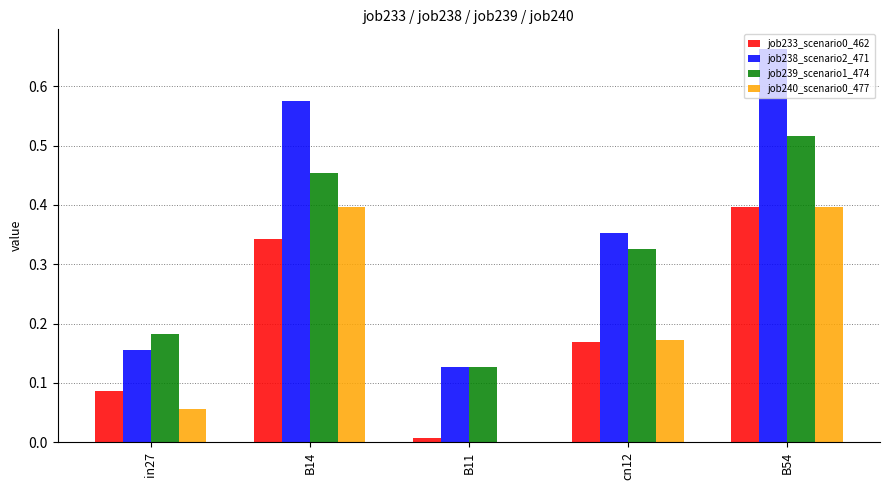

Which series has the largest total across all categories?

job238_scenario2_471